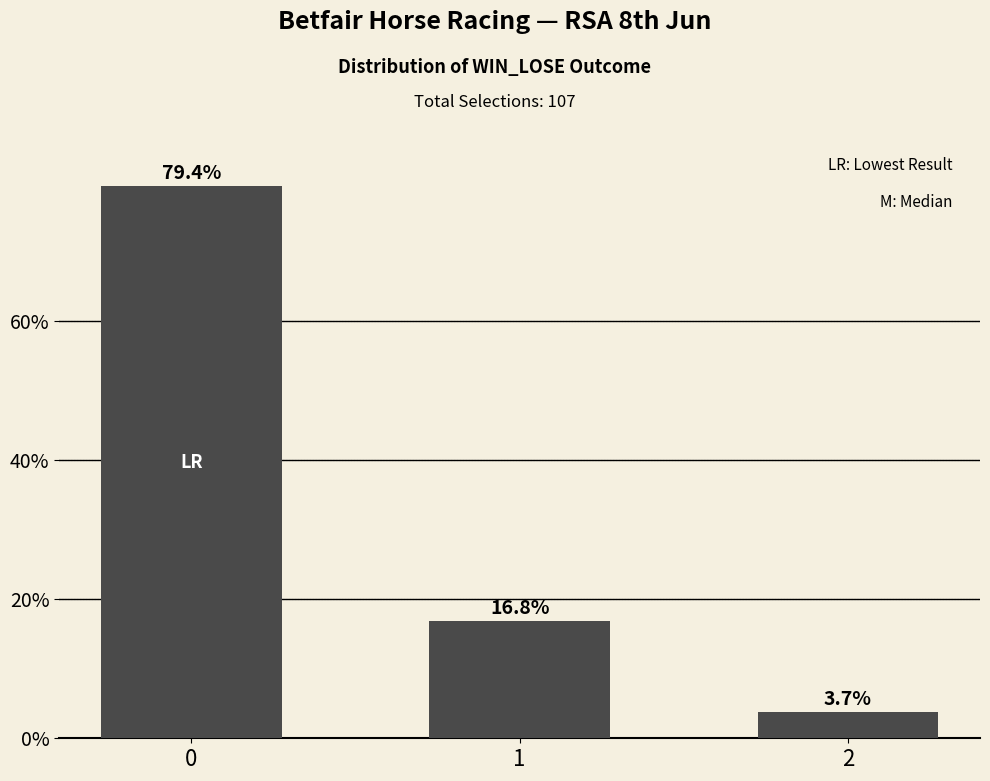

At which label is the value closest to 41?

1